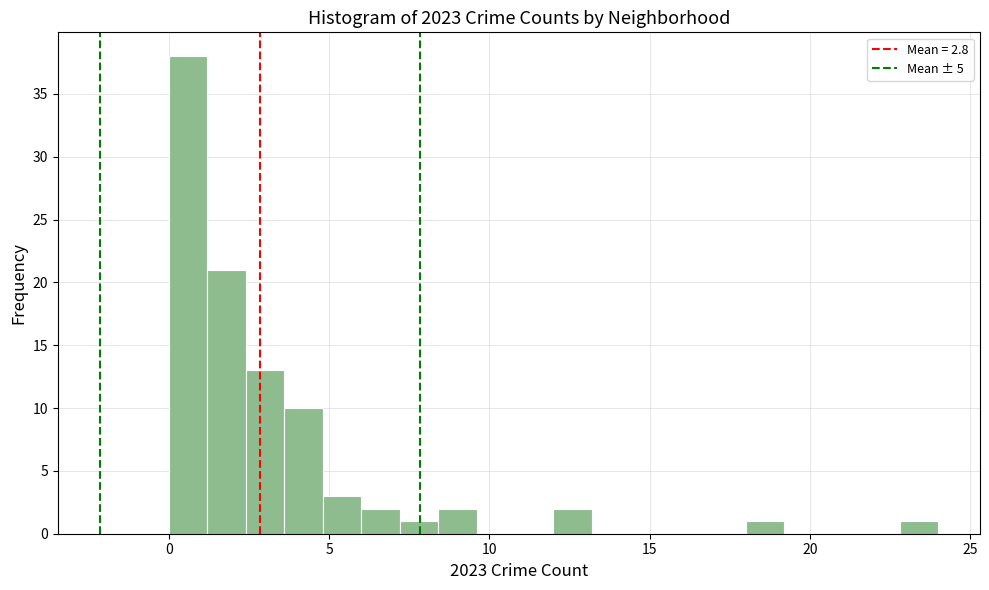

Read against the x-axis, roughly where is the centre of the tallest bar?

0.5